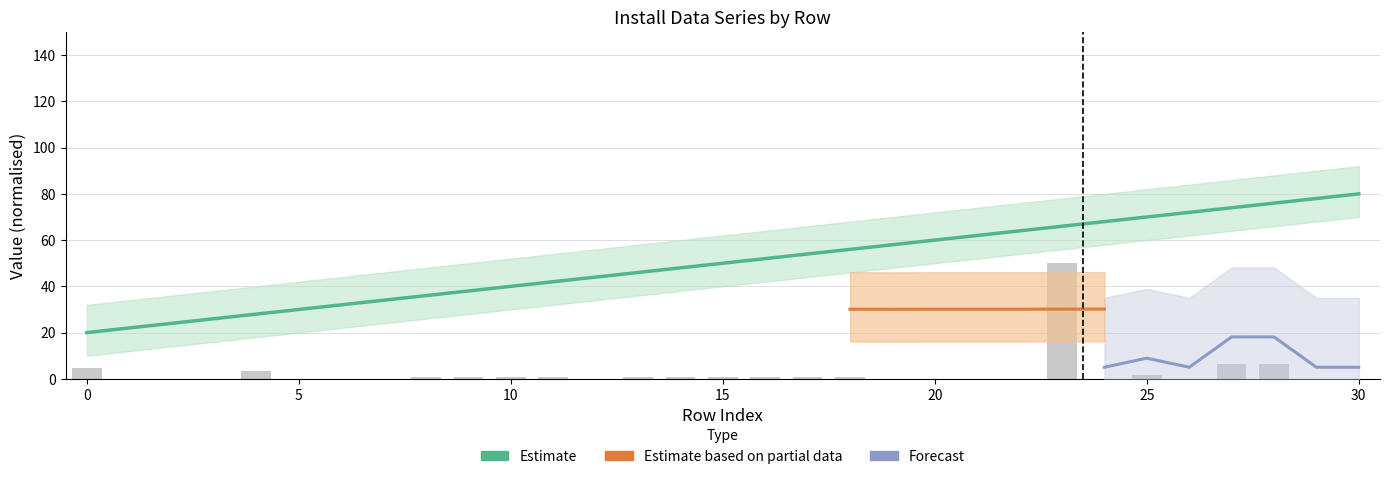

Is it true that ScenarioSystemID equals 22.0 at 1?

True